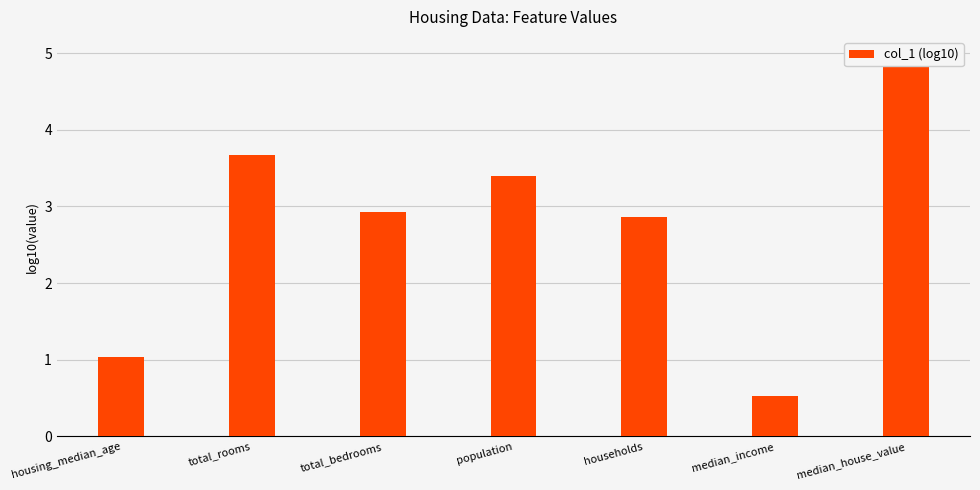

What is the difference between the values at median_income and households?

2.3